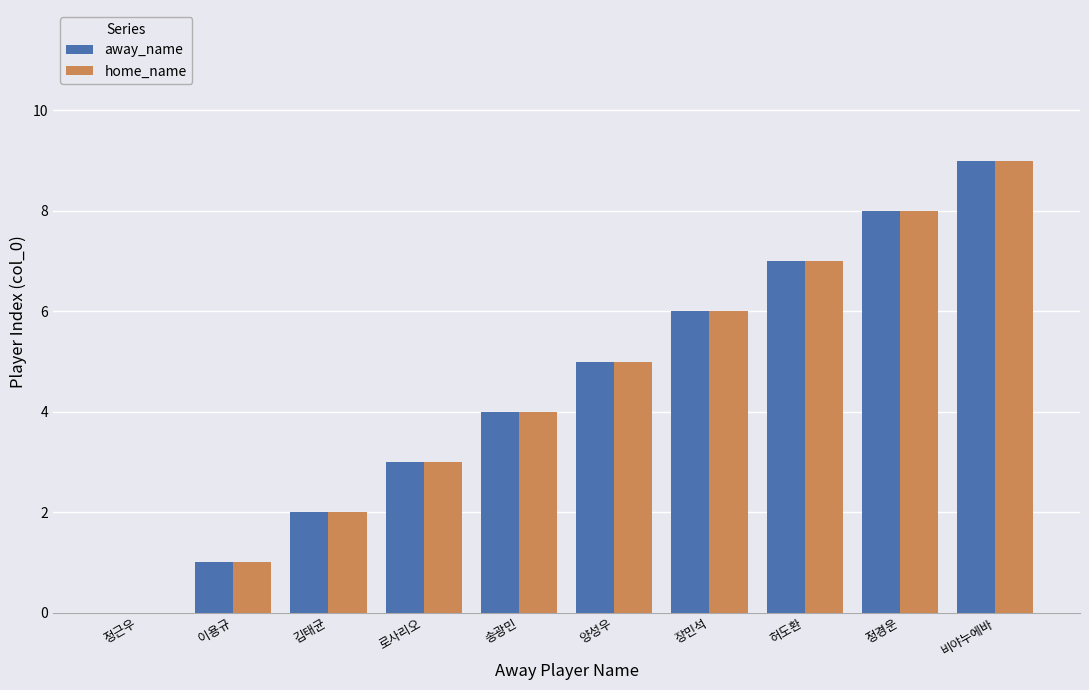

At which category is the sum across all series the highest?

비야누에바